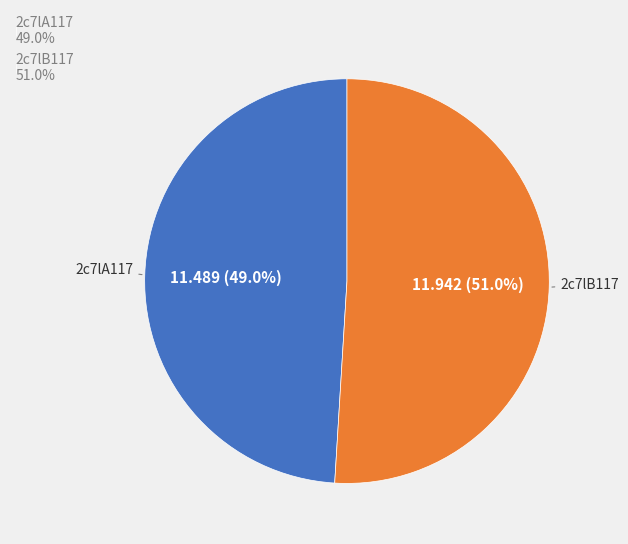

Rank the categories by value from lowest to highest.

2c7lA117, 2c7lB117